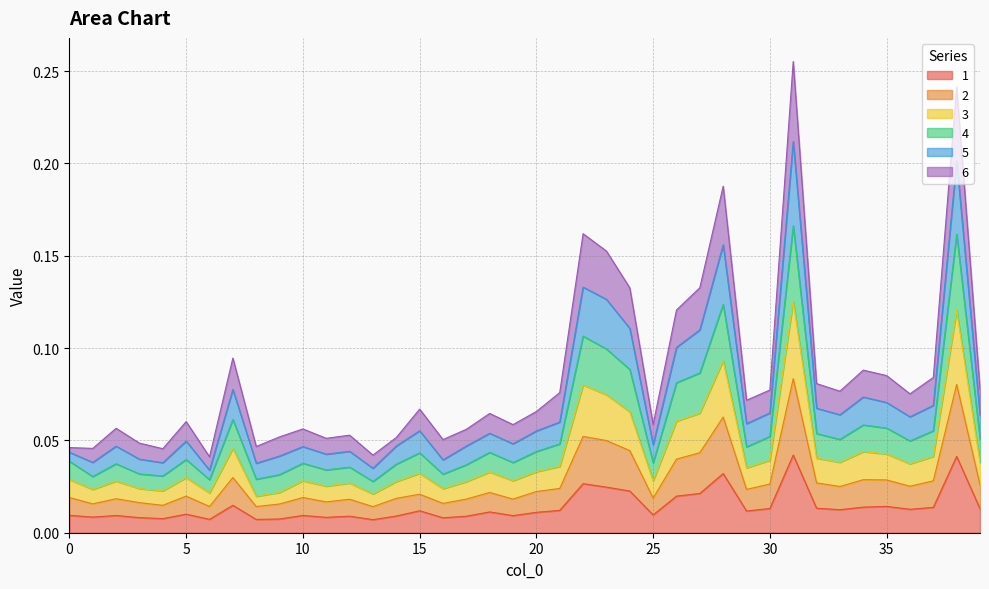

How many lines are shown in the chart?

6